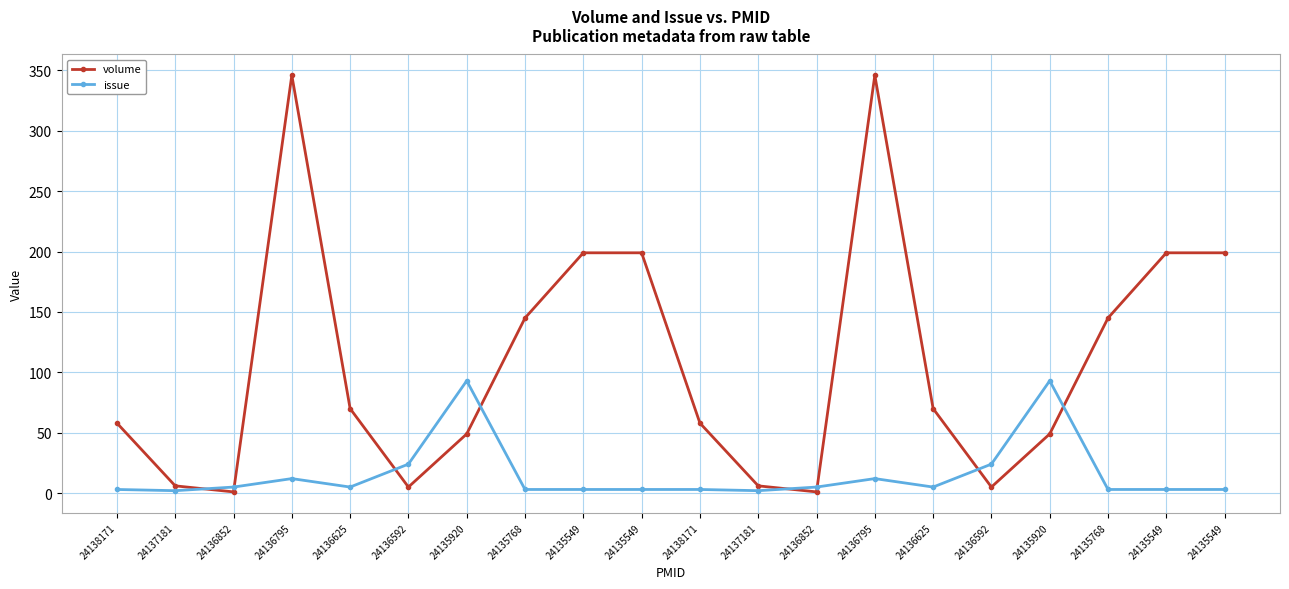

Does the chart have visible grid lines?

Yes